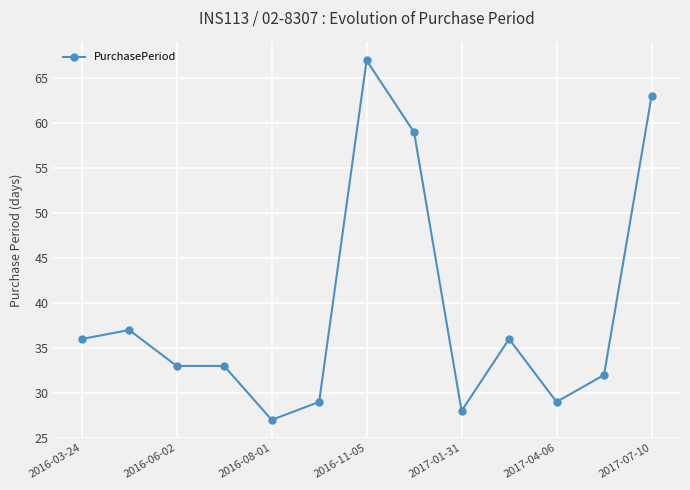

What is the sum of all values?

509